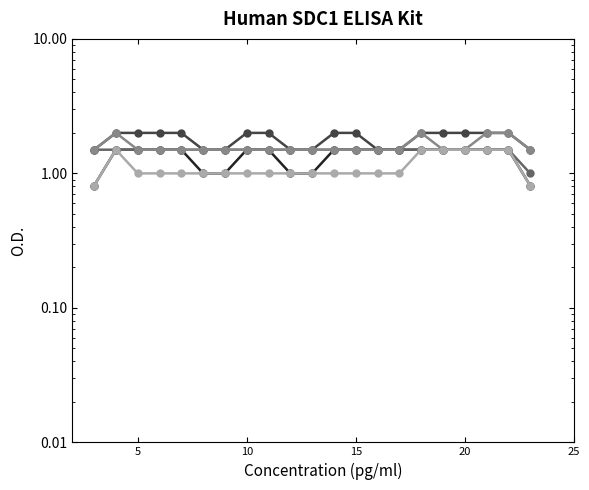

What is the sum of all col_14 values?

38.0